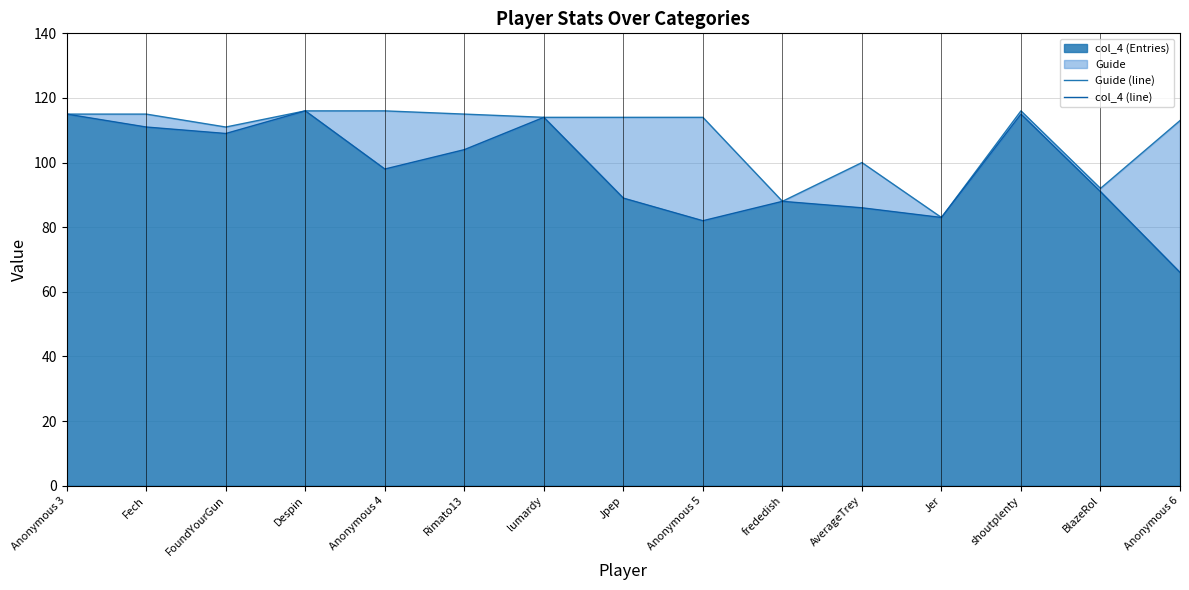

True or false: col_4 (line) has more than 1 points higher than both neighbors.

True